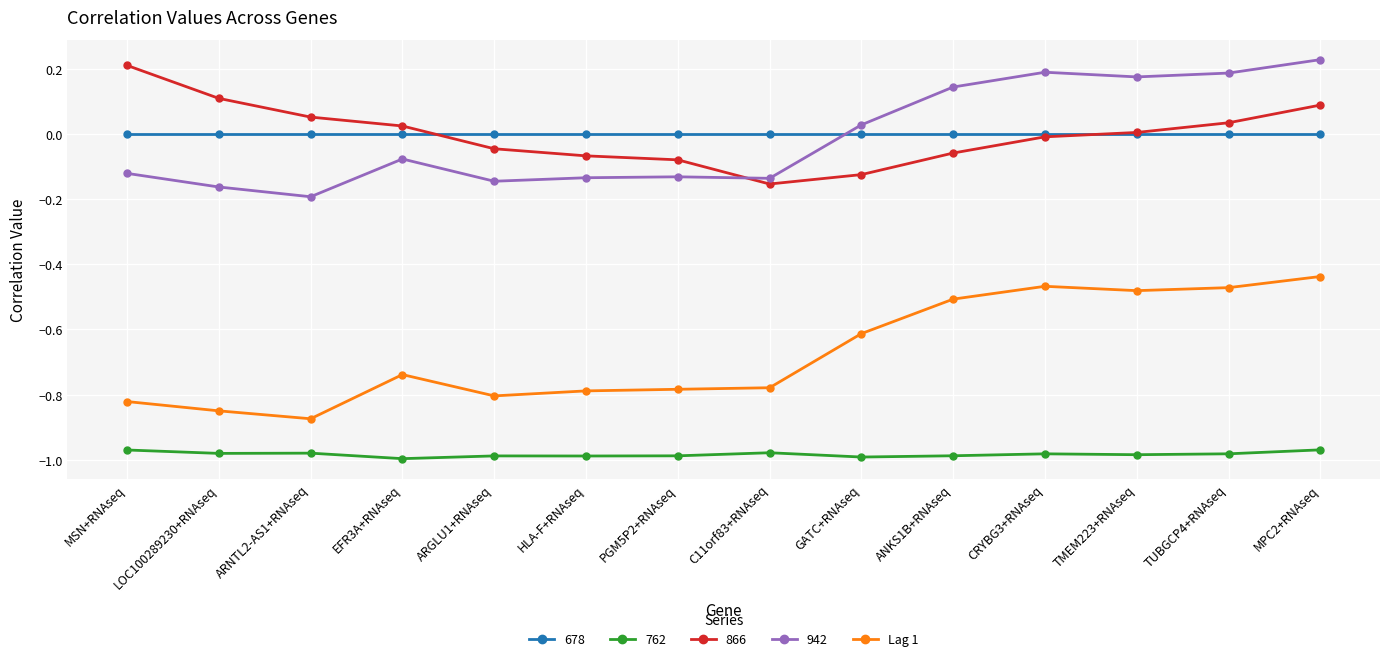

True or false: 942 has more than 1 interior local peaks.

True